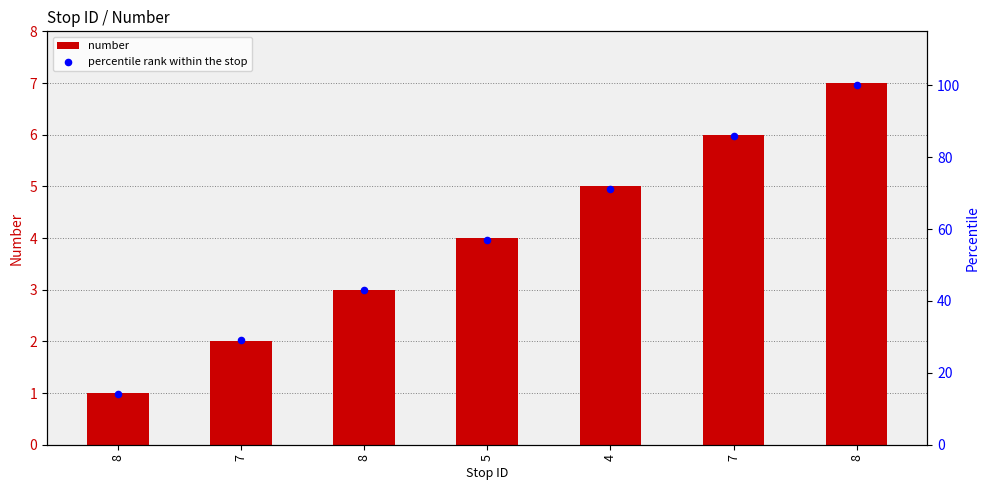

Which series has the largest total across all categories?

percentile rank within the stop